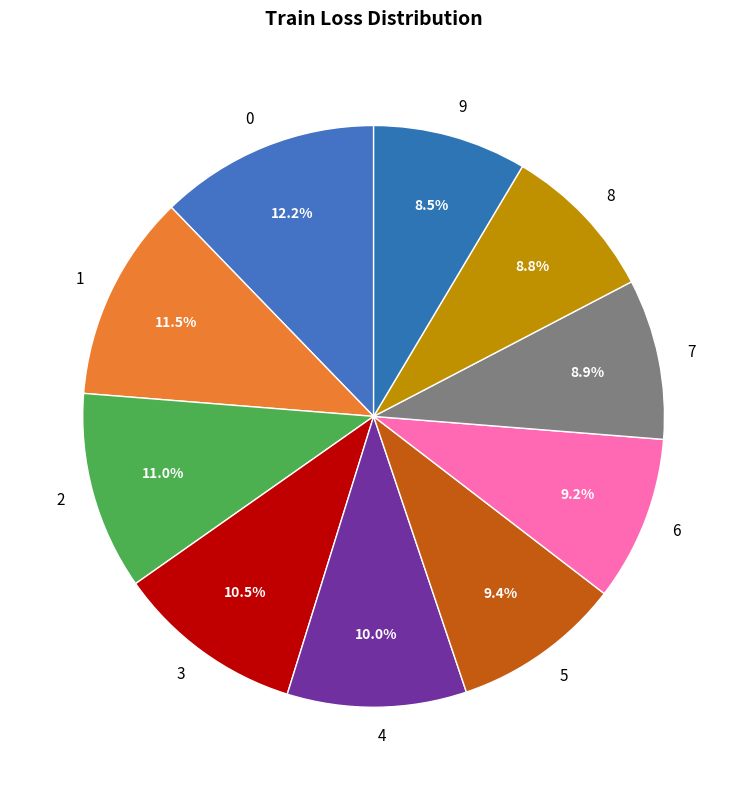

What percentage do 4 and 0 together represent?

22.2%